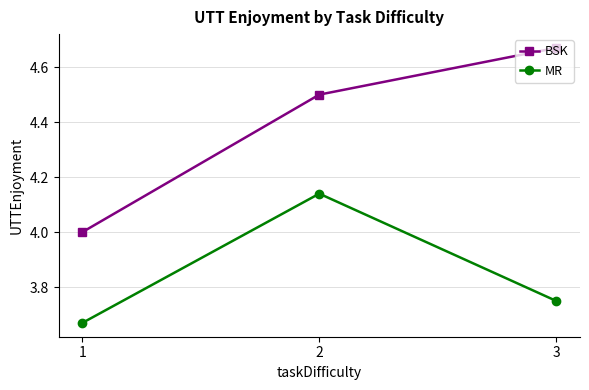

Is it true that MR equals 6.0 at 2?

False